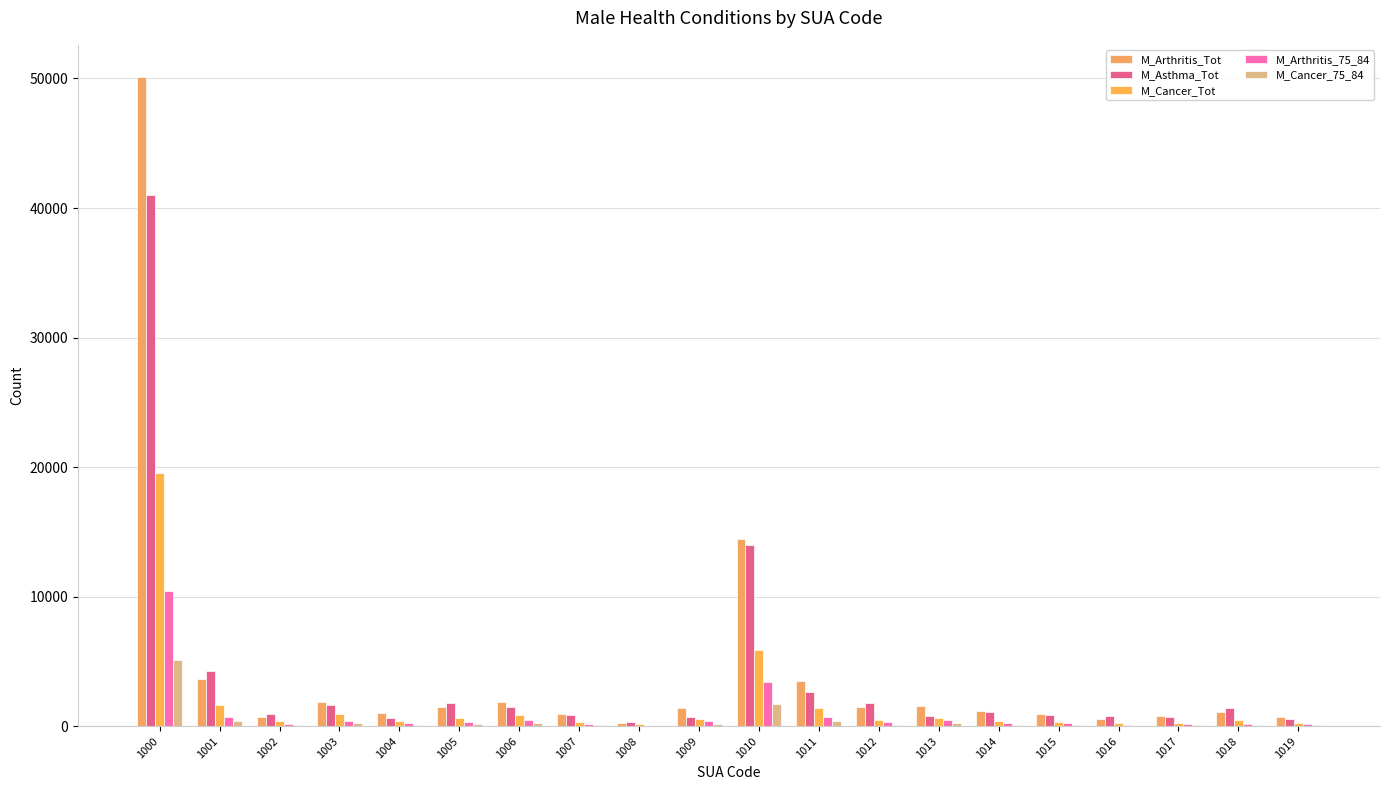

At how many categories does at least one series exceed 40223?

1